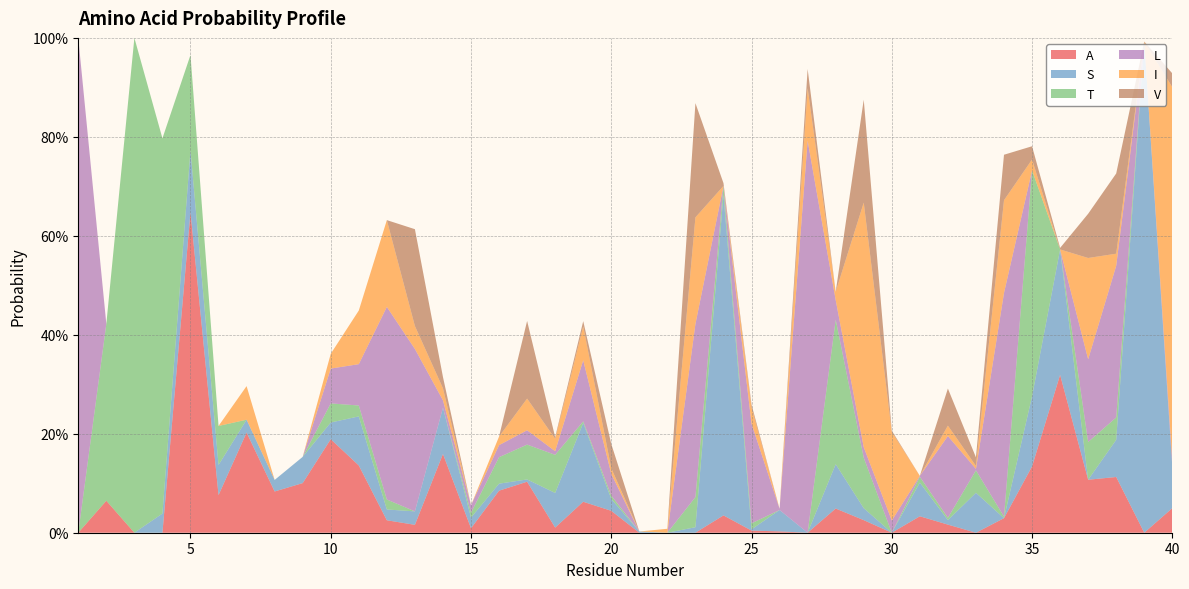

Reading right to left, list all the values displayed in this chart.

A: 0.0	0.0	0.1	0.1	0.3	0.1	0.0	0.0	0.0	0.0	0.0	0.0	0.0	0.0	0.0	0.0	0.0	0.0	0.0	0.0	0.0	0.1	0.0	0.1	0.1	0.0	0.2	0.0	0.0	0.1	0.2	0.1	0.1	0.2	0.1	0.6	0.0	0.0	0.1	0.0
S: 0.1	1.0	0.1	0.0	0.3	0.1	0.0	0.1	0.0	0.1	0.0	0.0	0.1	0.0	0.0	0.0	0.6	0.0	0.0	0.0	0.0	0.2	0.1	0.0	0.0	0.0	0.1	0.0	0.0	0.1	0.0	0.1	0.0	0.0	0.1	0.1	0.0	0.0	0.0	0.0
T: 0.0	0.0	0.0	0.1	0.0	0.5	0.0	0.0	0.0	0.0	0.0	0.1	0.3	0.0	0.0	0.0	0.0	0.1	0.0	0.0	0.0	0.0	0.1	0.1	0.1	0.0	0.0	0.0	0.0	0.0	0.0	0.0	0.0	0.0	0.1	0.2	0.8	1.0	0.4	0.0
L: 0.0	0.0	0.3	0.2	0.0	0.0	0.5	0.0	0.2	0.0	0.0	0.0	0.0	0.8	0.0	0.2	0.0	0.3	0.0	0.0	0.0	0.1	0.0	0.0	0.0	0.0	0.0	0.3	0.4	0.1	0.1	0.0	0.0	0.0	0.0	0.0	0.0	0.0	0.0	1.0
I: 0.8	0.0	0.0	0.2	0.0	0.0	0.2	0.0	0.0	0.0	0.2	0.5	0.0	0.1	0.0	0.0	0.0	0.2	0.0	0.0	0.0	0.1	0.0	0.1	0.0	0.0	0.0	0.0	0.2	0.1	0.0	0.0	0.0	0.1	0.0	0.0	0.0	0.0	0.0	0.0
V: 0.0	0.0	0.2	0.1	0.0	0.0	0.1	0.0	0.1	0.0	0.0	0.2	0.0	0.0	0.0	0.0	0.0	0.2	0.0	0.0	0.0	0.0	0.0	0.2	0.0	0.0	0.0	0.2	0.0	0.0	0.0	0.0	0.0	0.0	0.0	0.0	0.0	0.0	0.0	0.0